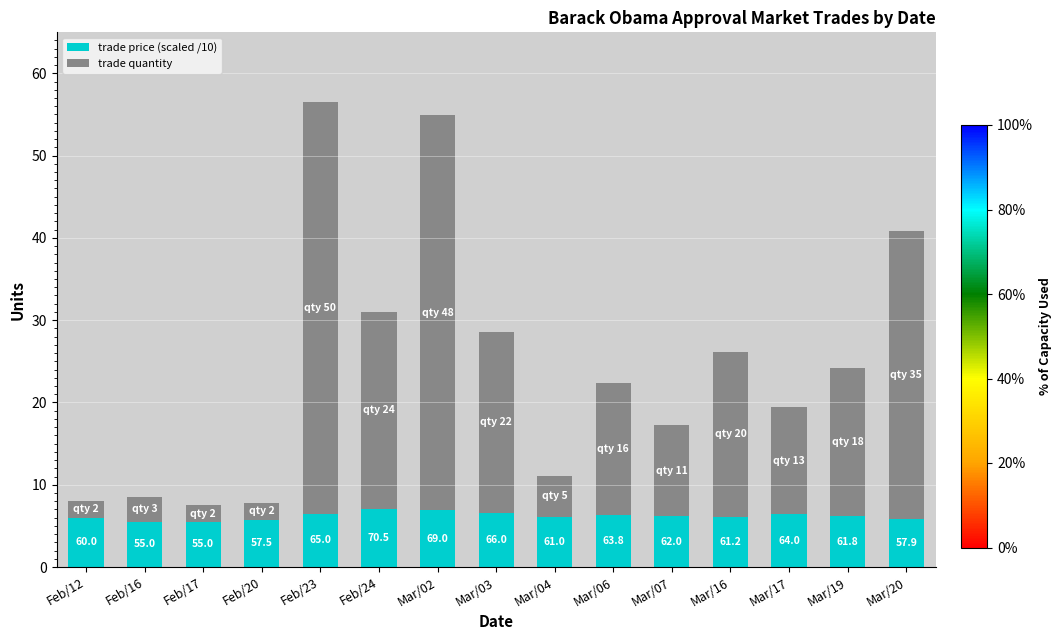

What are all the series names shown in the legend?

trade price (scaled /10), trade quantity